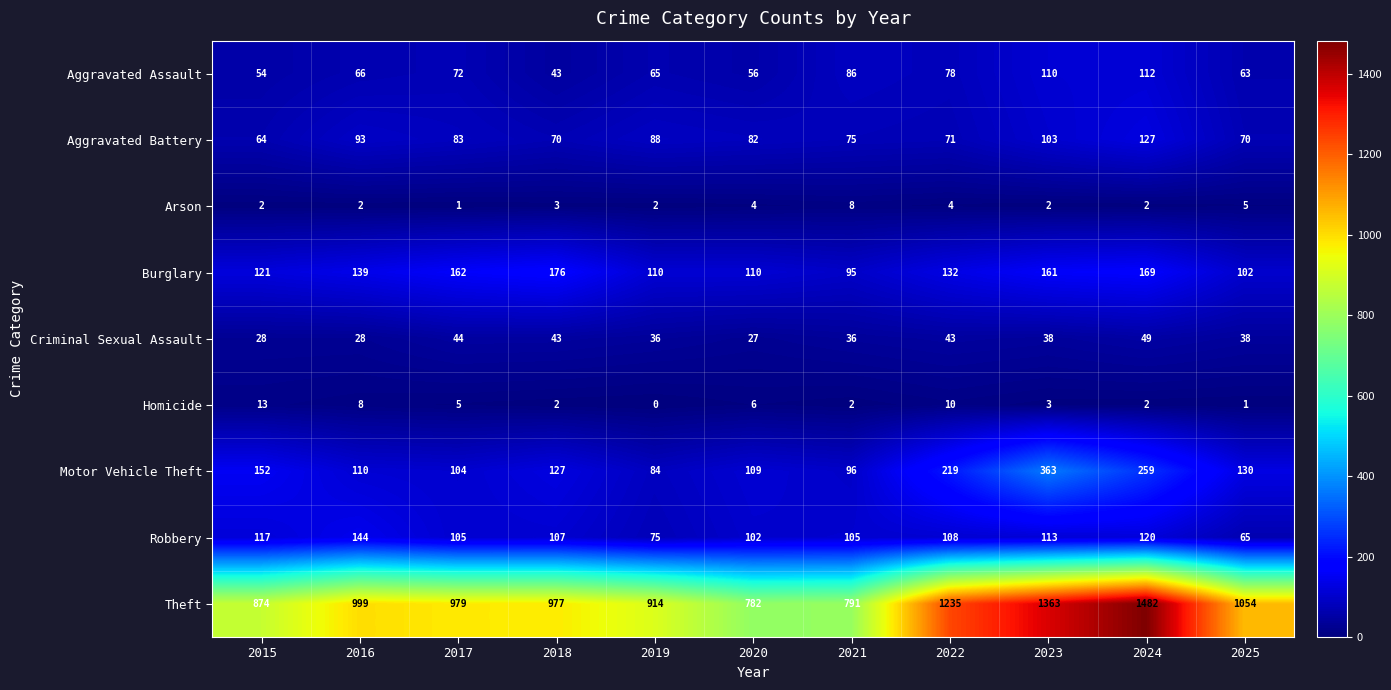

Which category has the highest value in the Homicide series?

2015